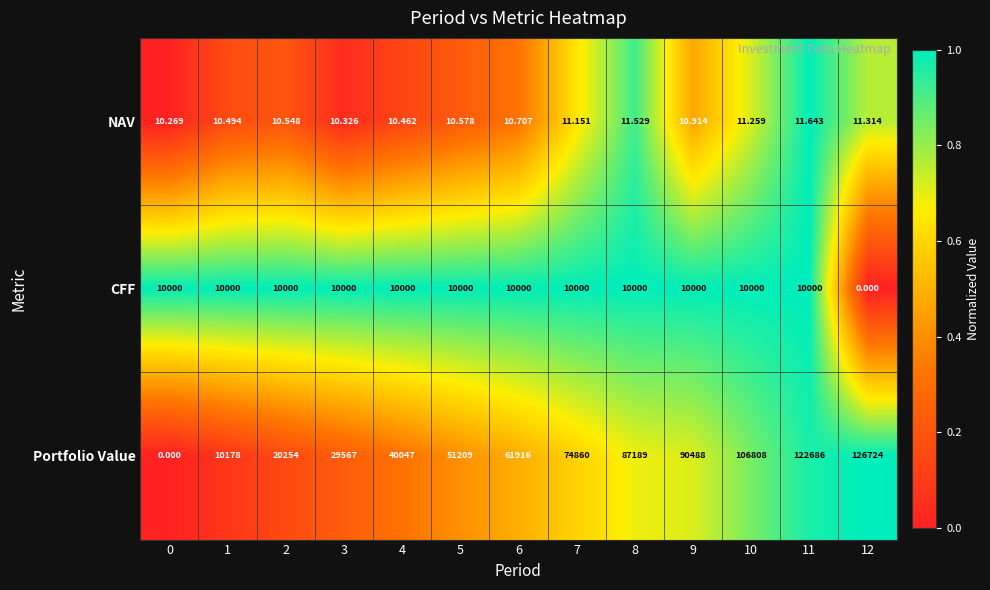

At 11, list the series in order from largest to smallest.

Portfolio Value, CFF, NAV